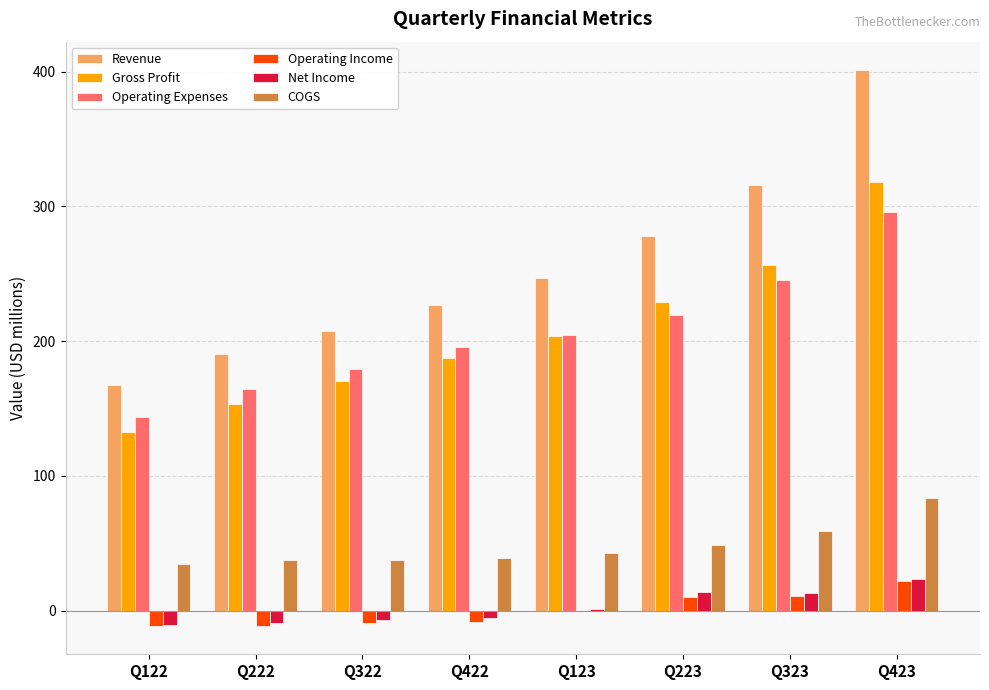

Which series has the largest total across all categories?

Revenue